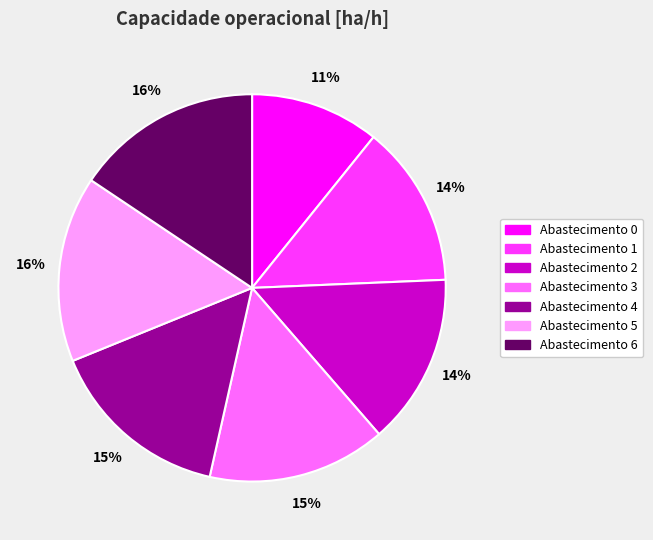

To the nearest percent, what is the average slice percentage?

14%